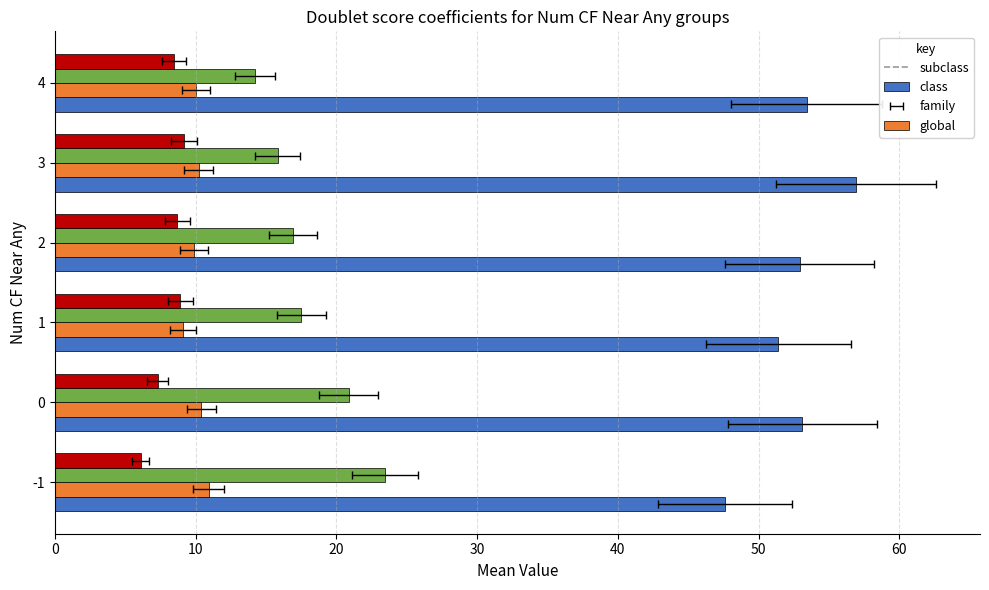

Reading left to right, transcribe all the data shown in this chart.

subclass: 47.6	53.1	51.4	52.9	56.9	53.4
class: 10.9	10.4	9.1	9.9	10.2	10.0
family: 23.4	20.9	17.5	16.9	15.8	14.2
global: 6.1	7.3	8.9	8.7	9.2	8.5